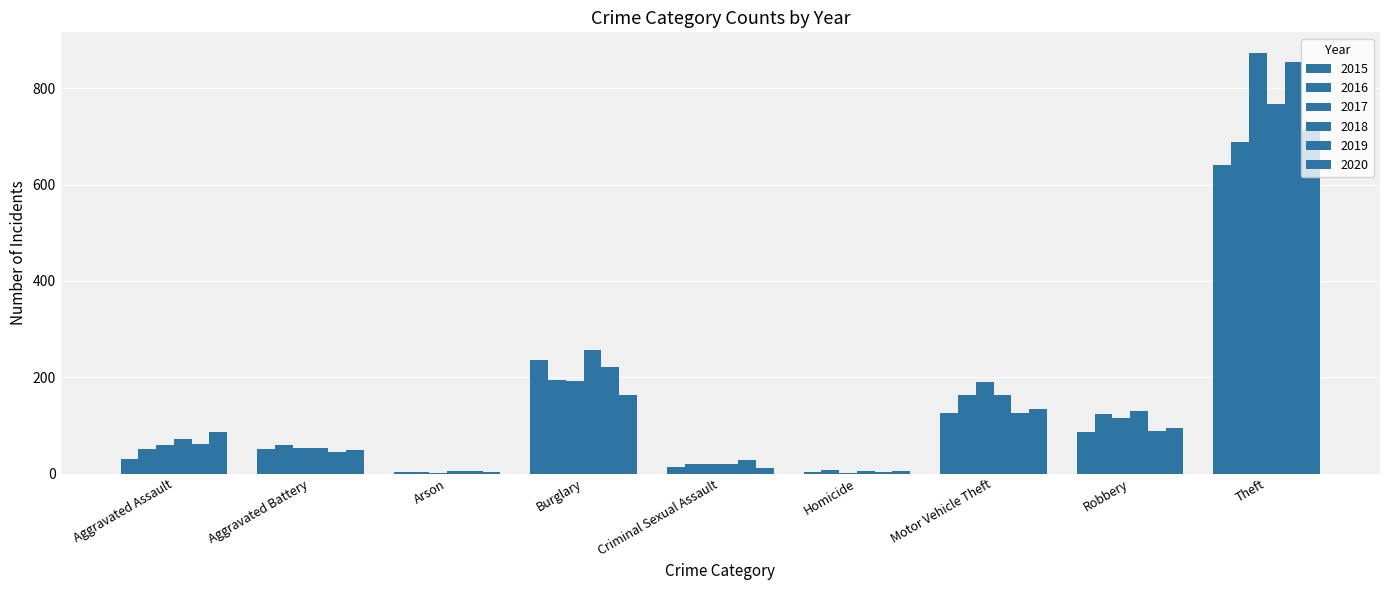

Which category has the lowest value across all series?

Arson